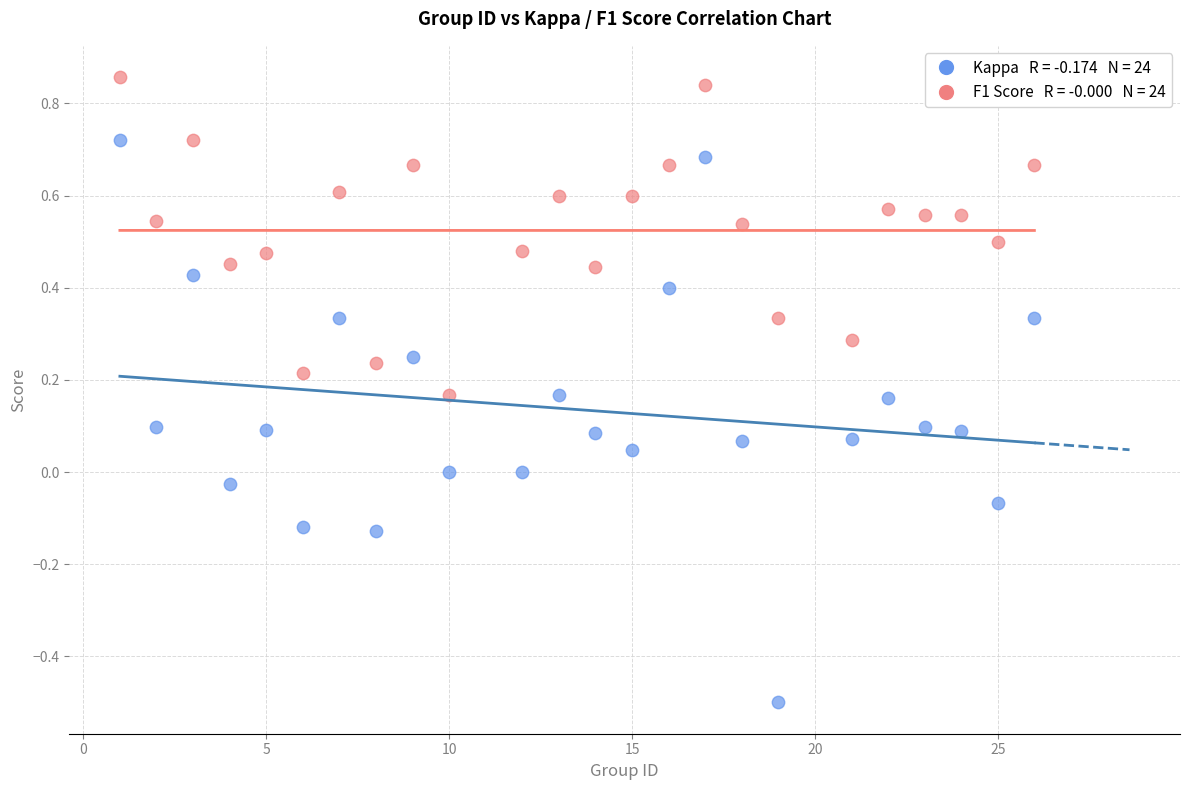

Across all data points, what is the range of Y values (max minus min)?

1.4